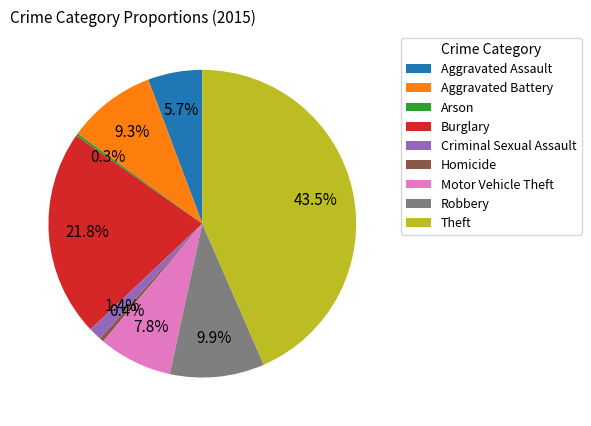

Combined, what portion of the pie is Aggravated Assault and Criminal Sexual Assault?

7.1%